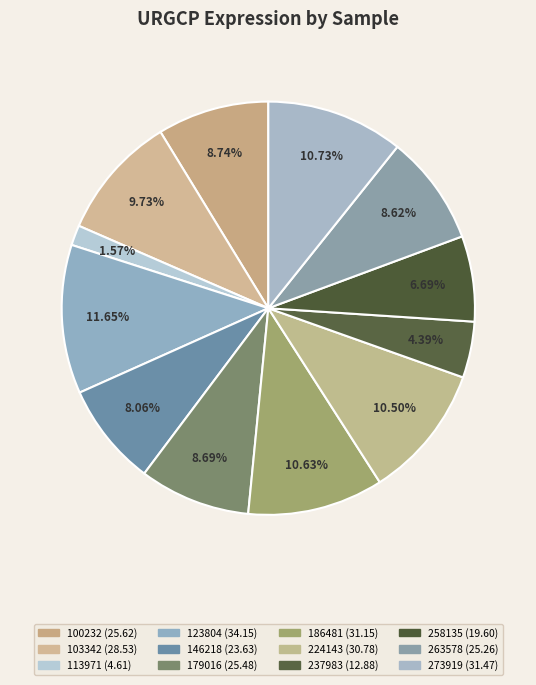

What percentage is the 224143 slice, to the nearest percent?

10%